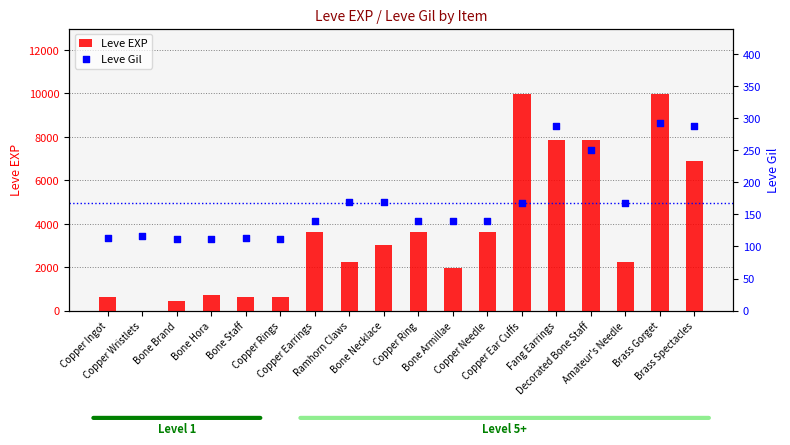

What is the total value across all series at Bone Armillae?

2120